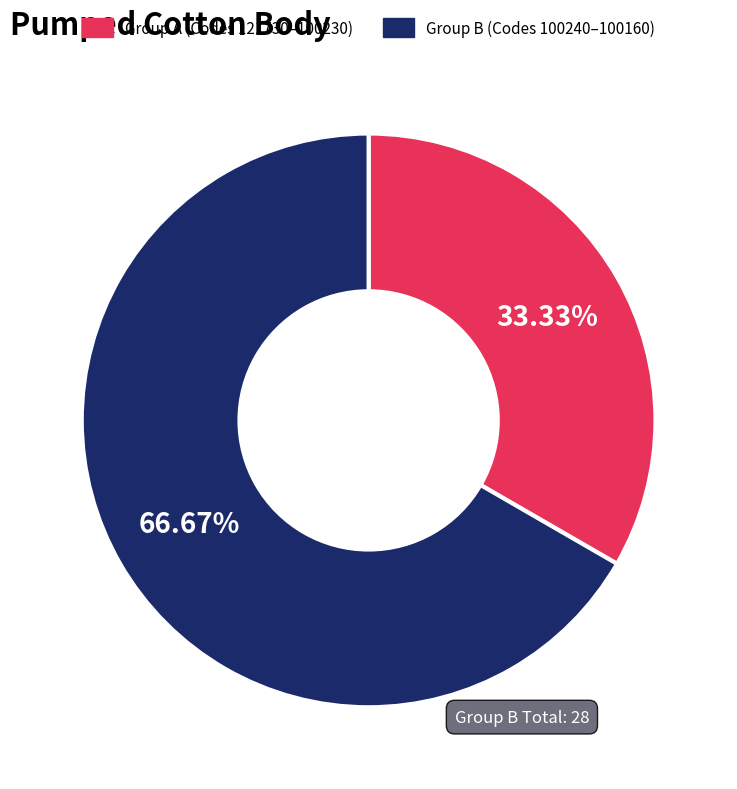

Is there any slice that represents more than half of the pie?

Yes